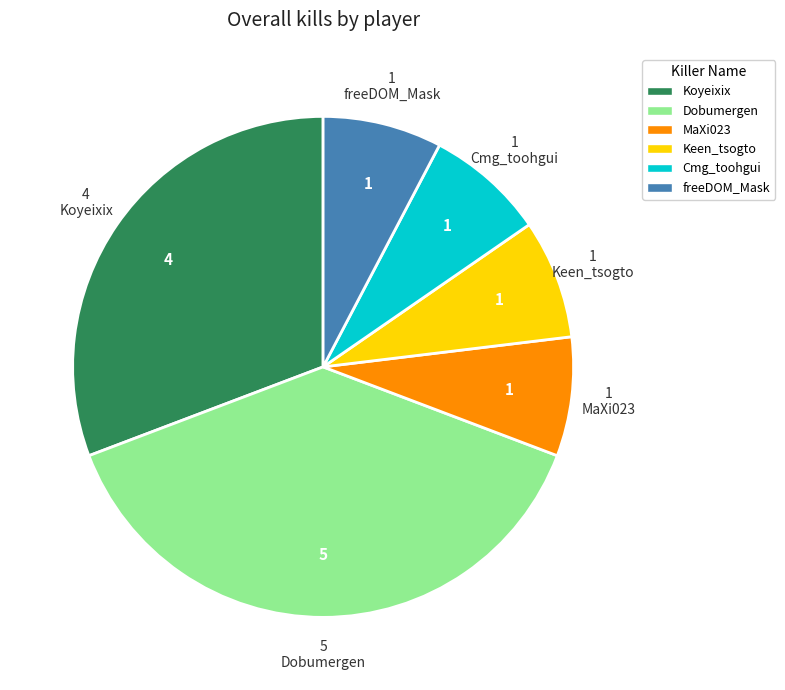

Which slice is the largest?

Dobumergen